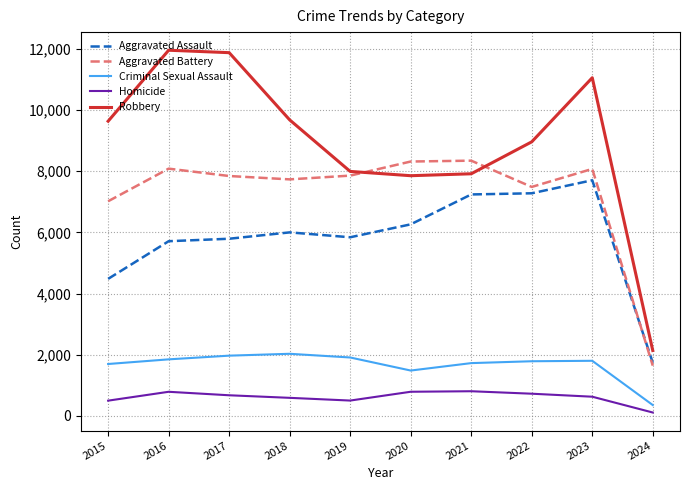

What is the highest value of the Criminal Sexual Assault series?

2029